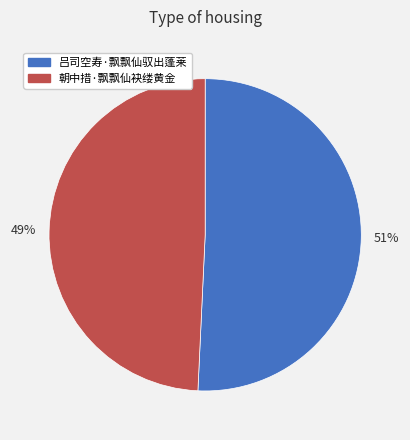

To the nearest percent, what is the average slice percentage?

50%